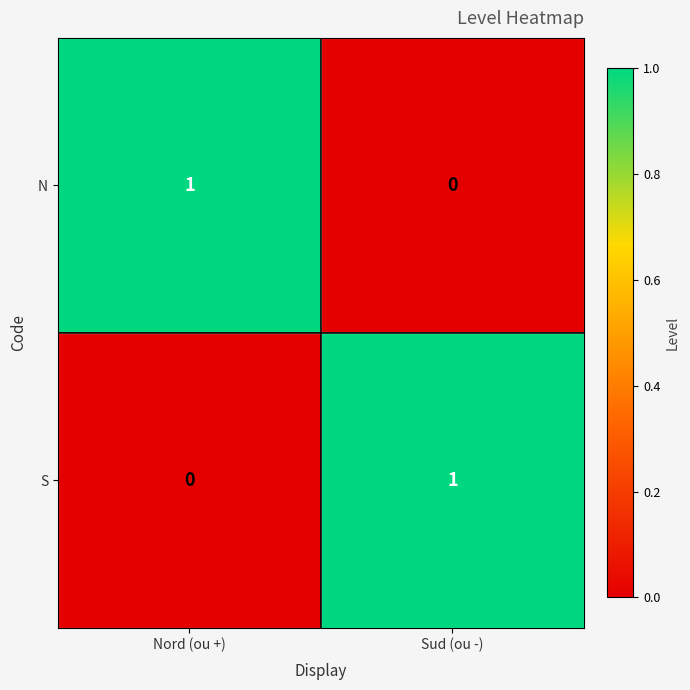

Reading left to right, what are all the values shown in this chart?

N: 1	0
S: 0	1